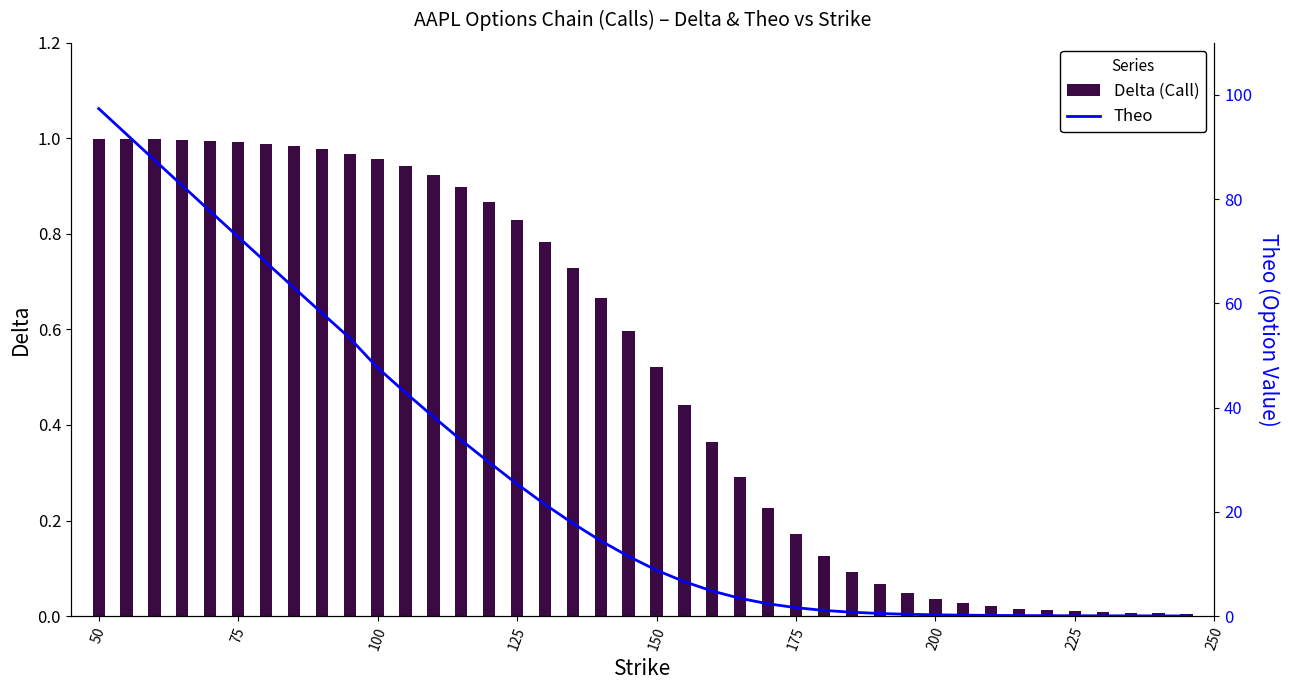

Which series has the widest spread of values?

Theo